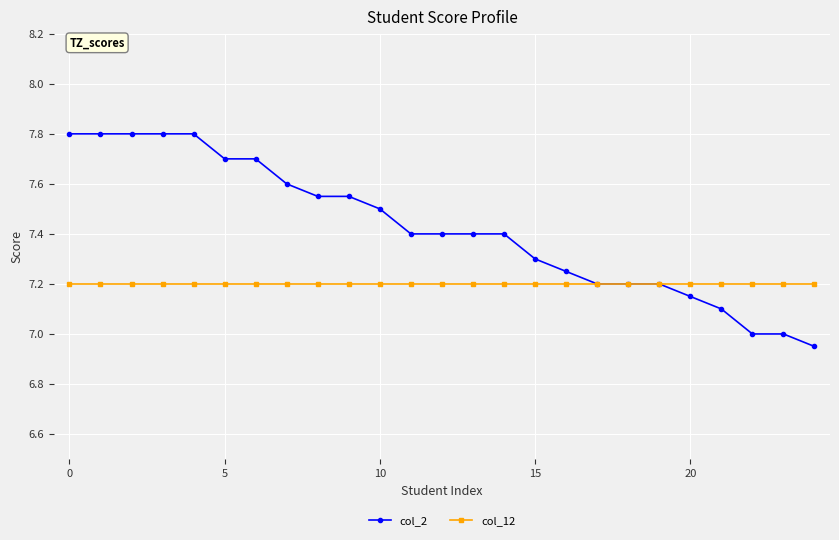

Rank the series by their maximum value, from highest to lowest.

col_2, col_12